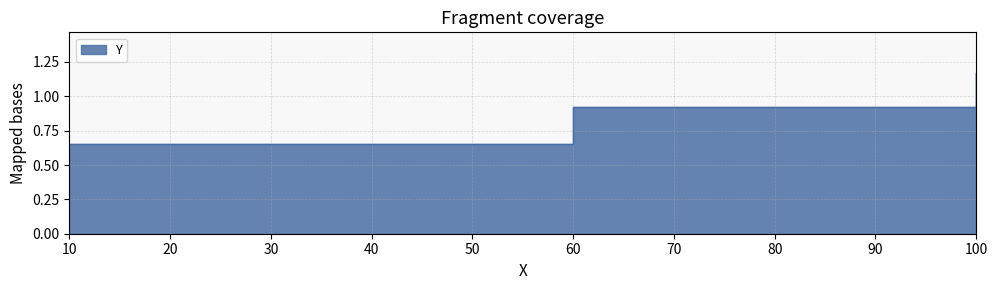

List the labels in order of value, smallest first.

10, 60, 100